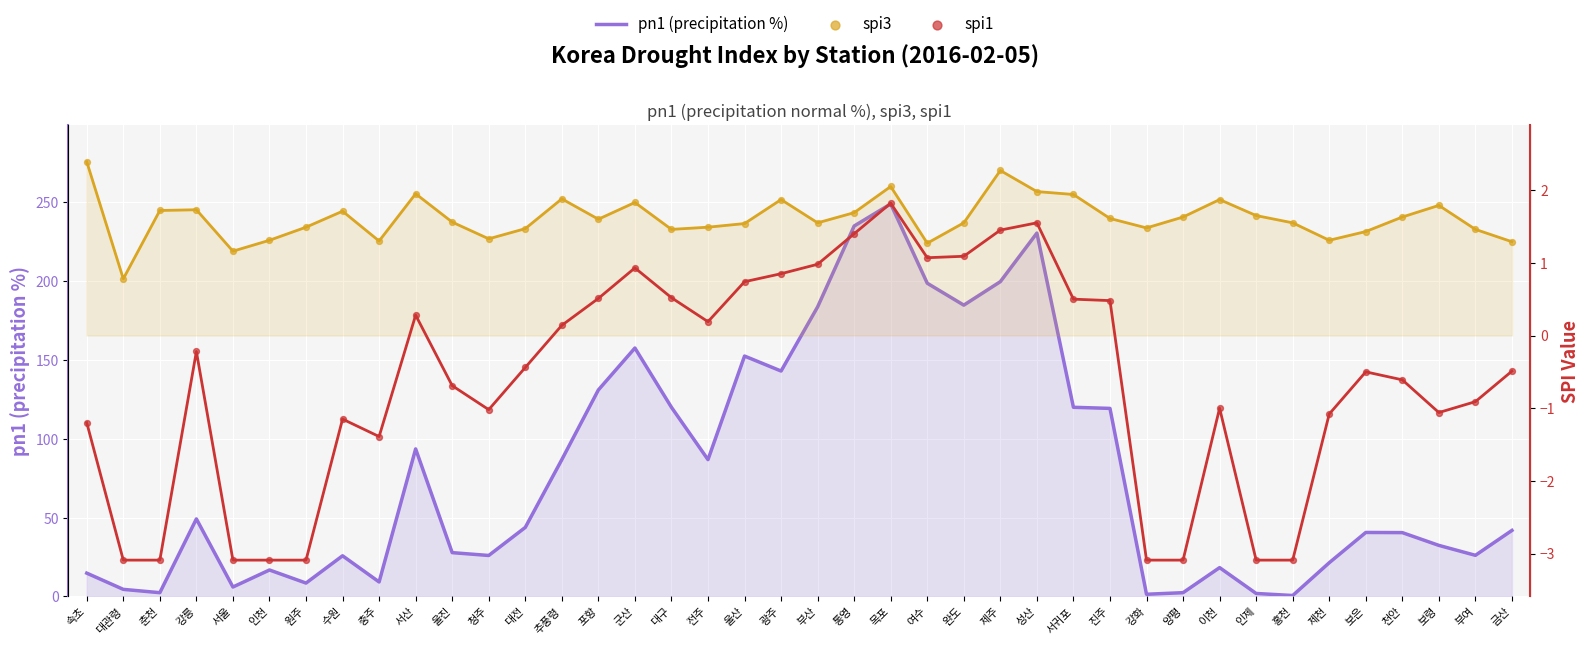

Which series has the largest Y range (max minus min)?

pn1 (precipitation %)